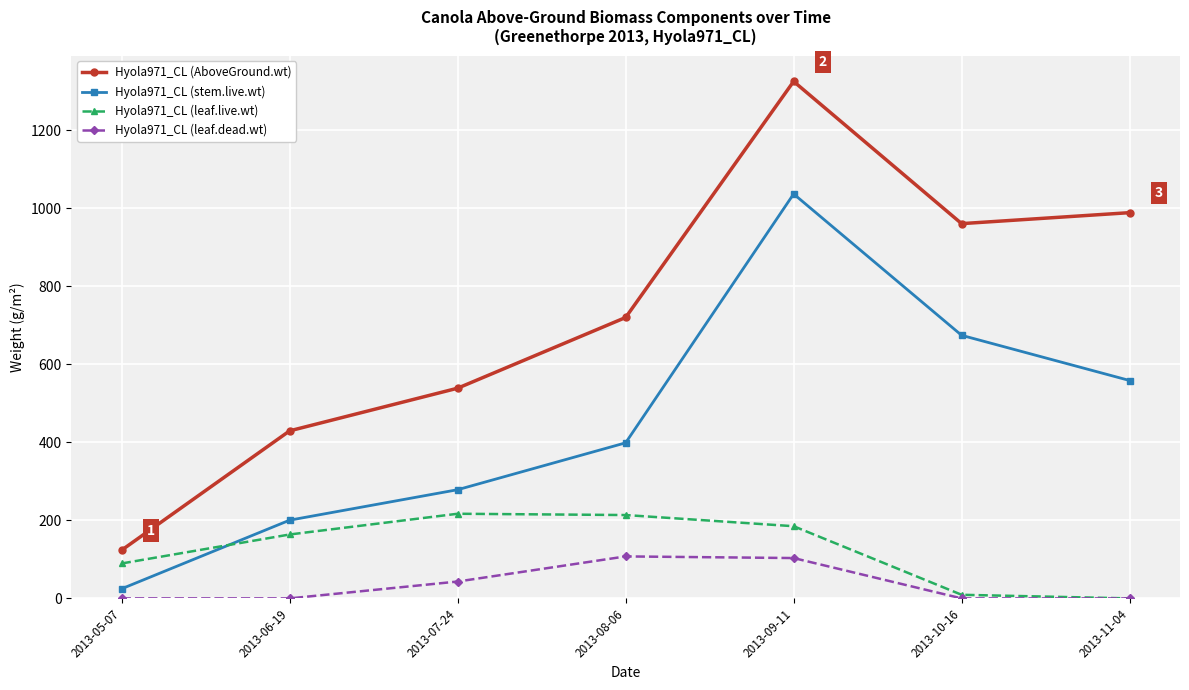

What is the spread (max minus min) of values at 2013-06-19?

429.7